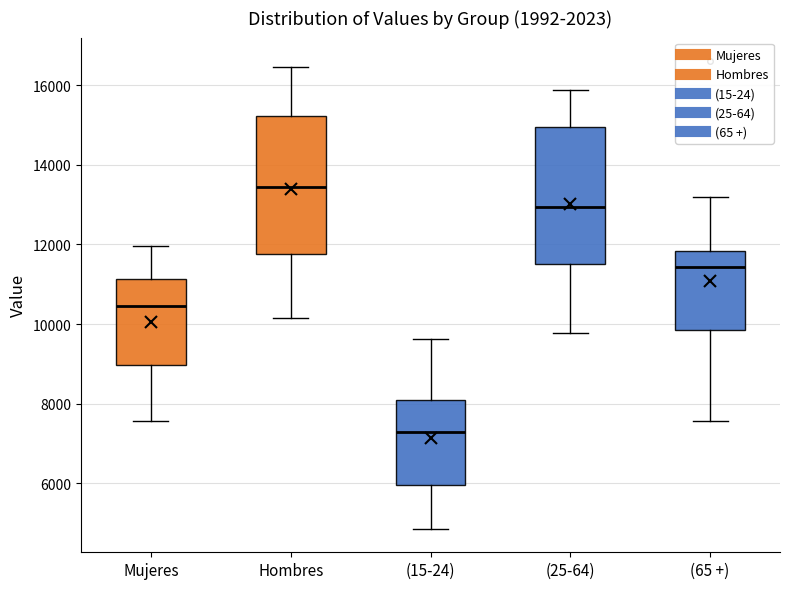

Which box's median line is the highest?

Hombres